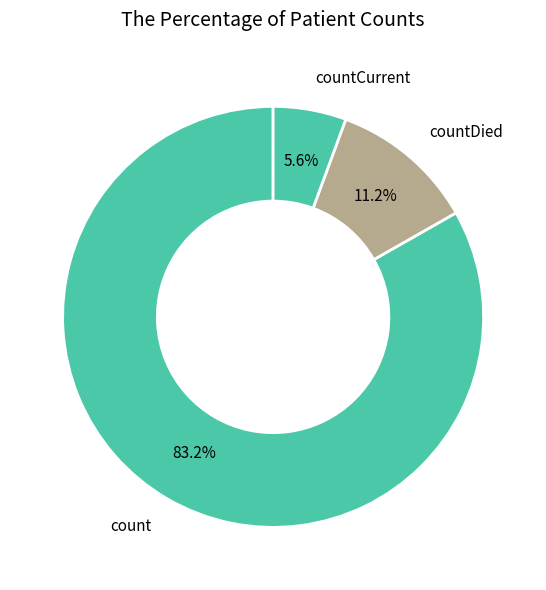

How many slices are in this pie chart?

3